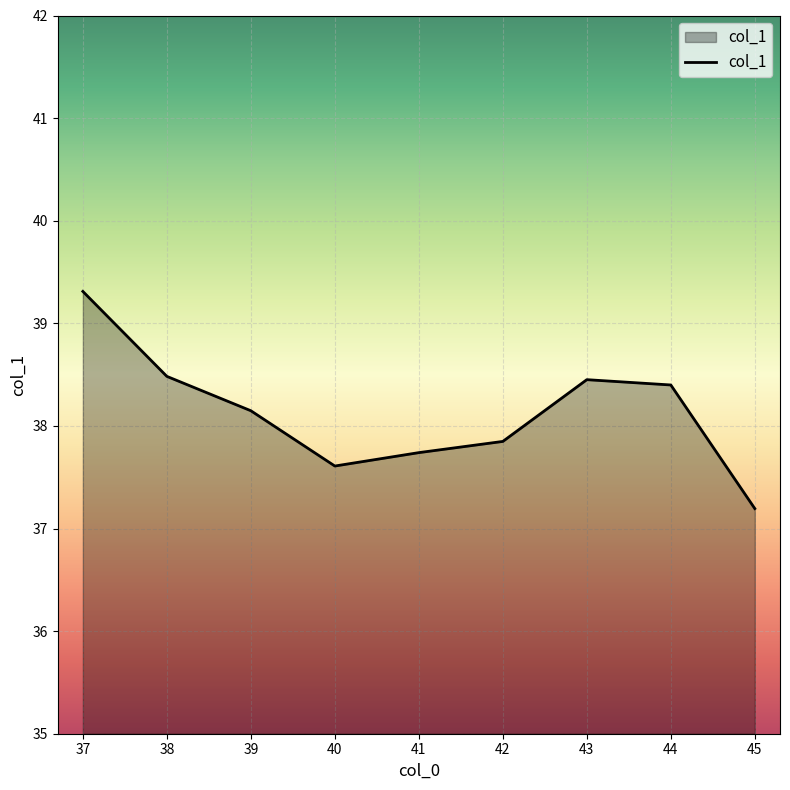

What is the difference between the maximum and minimum values?

2.1